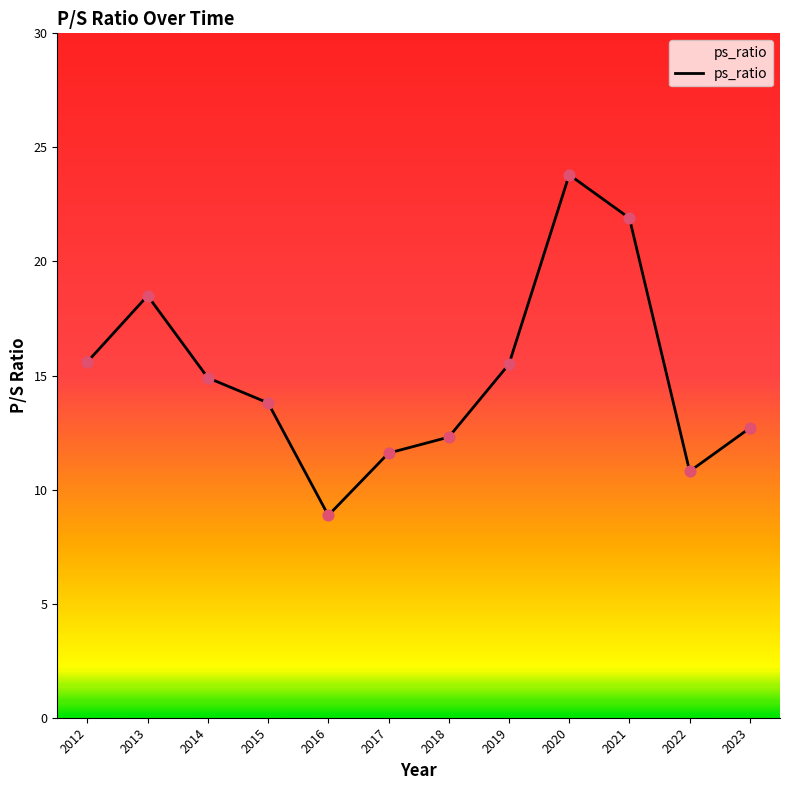

What is the change in value from 2012 to 2021?

+6.3